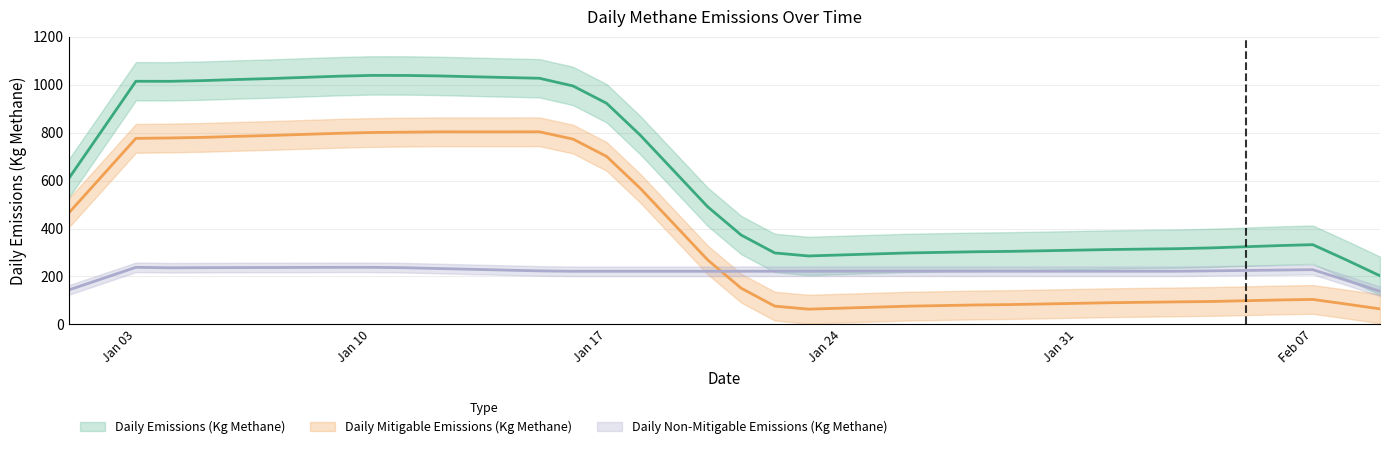

How many times do Daily Non-Mitigable Emissions (Kg Methane) and Daily Mitigable Emissions (Kg Methane) cross each other?

1